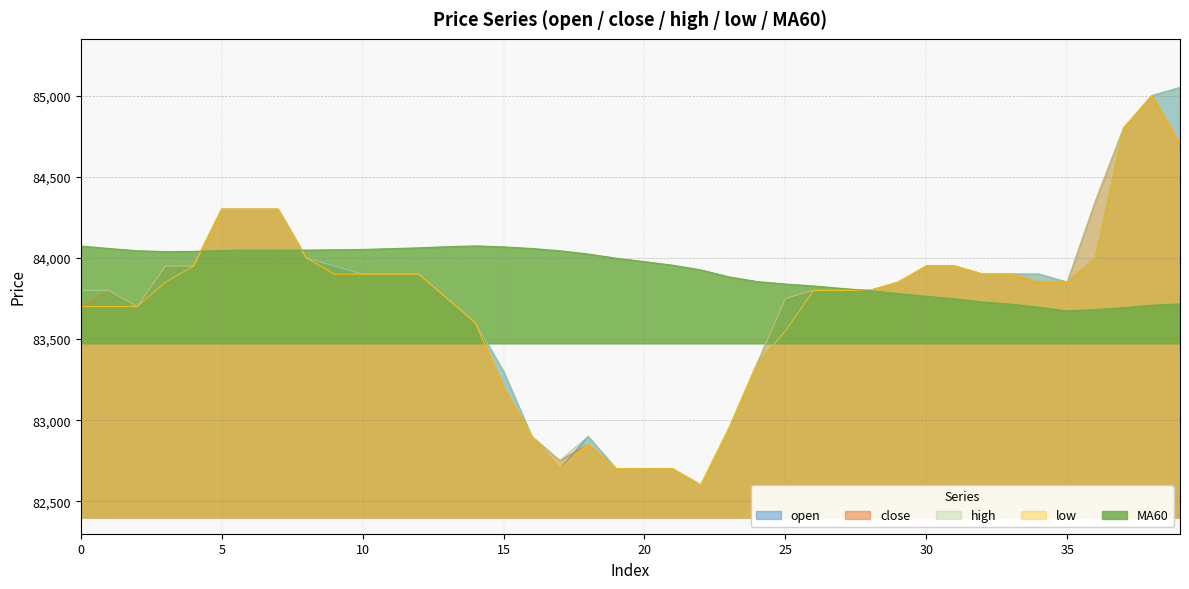

Reading left to right, list all the values displayed in this chart.

open: 0=83700	1=83700	2=83700	3=83850	4=83950	5=84300	6=84300	7=84300	8=84000	9=83950	10=83900	11=83900	12=83900	13=83750	14=83600	15=83300	16=82900	17=82700	18=82900	19=82700	20=82700	21=82700	22=82600	23=82950	24=83350	25=83550	26=83800	27=83800	28=83800	29=83850	30=83950	31=83950	32=83900	33=83900	34=83900	35=83850	36=84000	37=84800	38=85000	39=85050
close: 0=83700	1=83800	2=83700	3=83950	4=83950	5=84300	6=84300	7=84300	8=84000	9=83900	10=83900	11=83900	12=83900	13=83750	14=83600	15=83200	16=82900	17=82750	18=82850	19=82700	20=82700	21=82700	22=82600	23=82950	24=83350	25=83750	26=83800	27=83800	28=83800	29=83850	30=83950	31=83950	32=83900	33=83900	34=83850	35=83850	36=84350	37=84800	38=85000	39=84700
high: 0=83800	1=83800	2=83700	3=83950	4=83950	5=84300	6=84300	7=84300	8=84000	9=83950	10=83900	11=83900	12=83900	13=83750	14=83600	15=83300	16=82900	17=82750	18=82900	19=82700	20=82700	21=82700	22=82600	23=82950	24=83350	25=83750	26=83800	27=83800	28=83800	29=83850	30=83950	31=83950	32=83900	33=83900	34=83900	35=83850	36=84350	37=84800	38=85000	39=85050
low: 0=83700	1=83700	2=83700	3=83850	4=83950	5=84300	6=84300	7=84300	8=84000	9=83900	10=83900	11=83900	12=83900	13=83750	14=83600	15=83200	16=82900	17=82700	18=82850	19=82700	20=82700	21=82700	22=82600	23=82950	24=83350	25=83550	26=83800	27=83800	28=83800	29=83850	30=83950	31=83950	32=83900	33=83900	34=83850	35=83850	36=84000	37=84800	38=85000	39=84700
MA60: 0=84073	1=84058	2=84044	3=84039	4=84040	5=84046	6=84048	7=84048	8=84048	9=84050	10=84052	11=84057	12=84062	13=84069	14=84074	15=84068	16=84058	17=84044	18=84024	19=83998	20=83977	21=83955	22=83926	23=83883	24=83854	25=83839	26=83827	27=83812	28=83798	29=83780	30=83763	31=83748	32=83728	33=83715	34=83696	35=83673	36=83682	37=83693	38=83708	39=83717